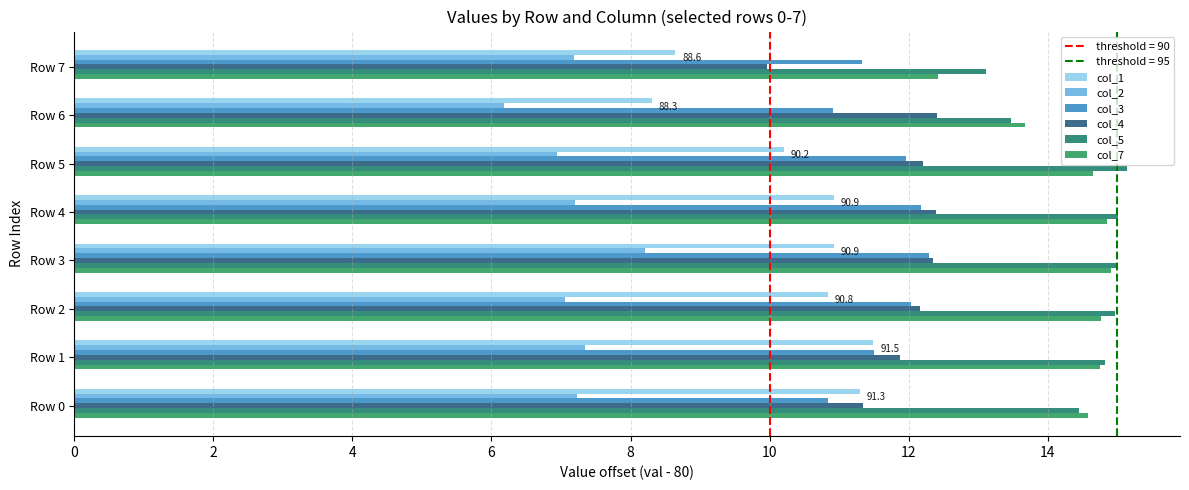

At how many categories does at least one series exceed 9?

8